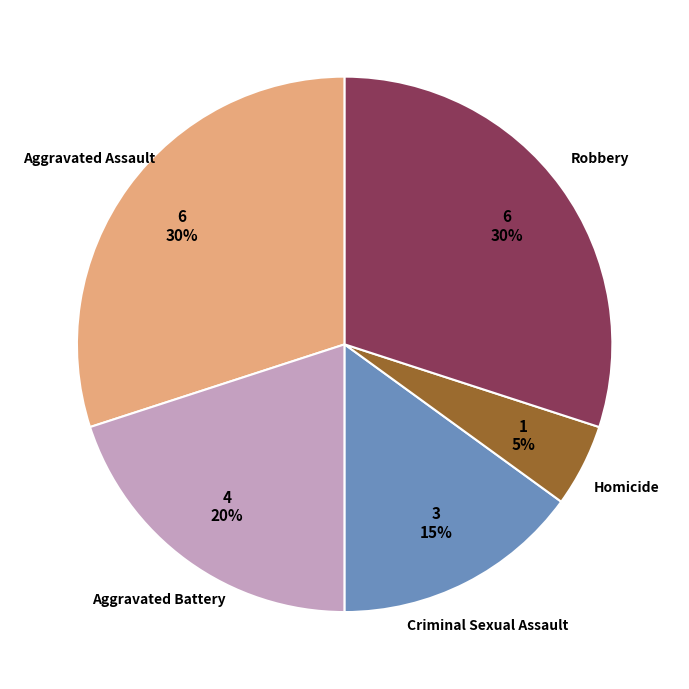

What is the ratio of the value at Robbery to the value at Aggravated Assault?

1.0